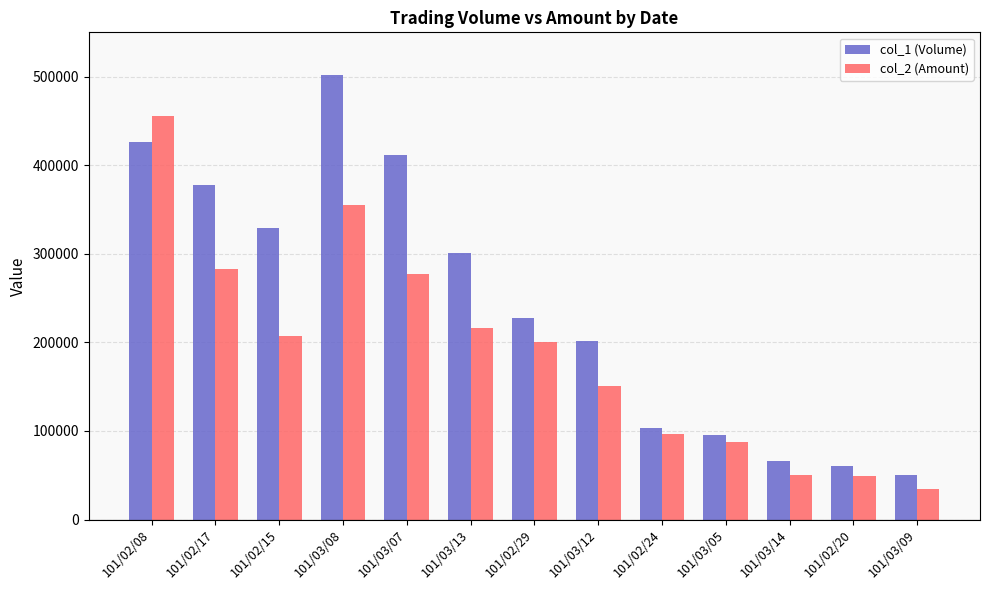

How many data points in col_1 (Volume) are less than 228000?

6